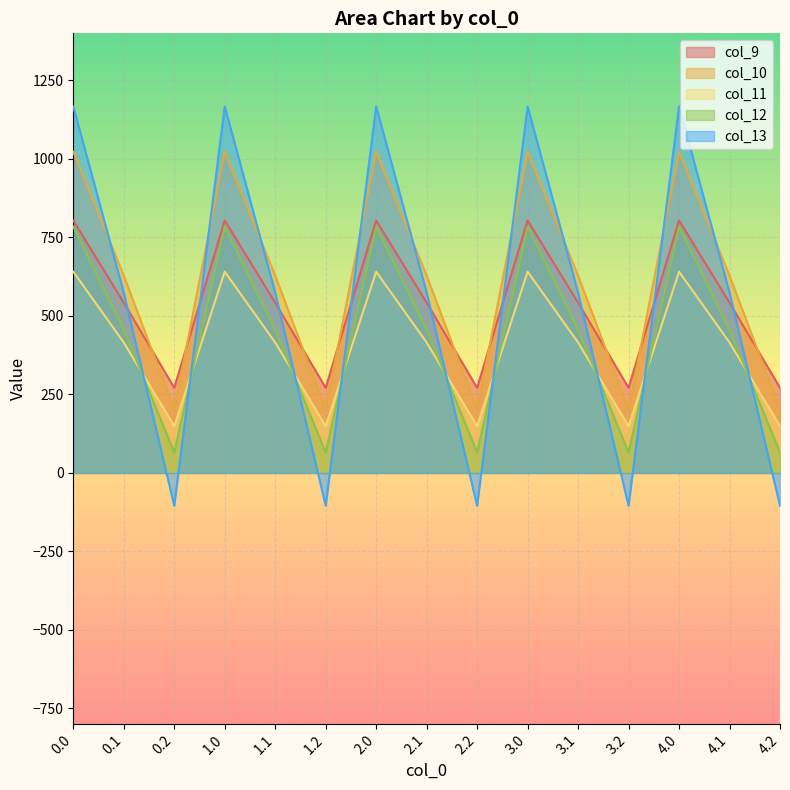

Between 1.0 and 1.2, which series saw the biggest shift?

col_13